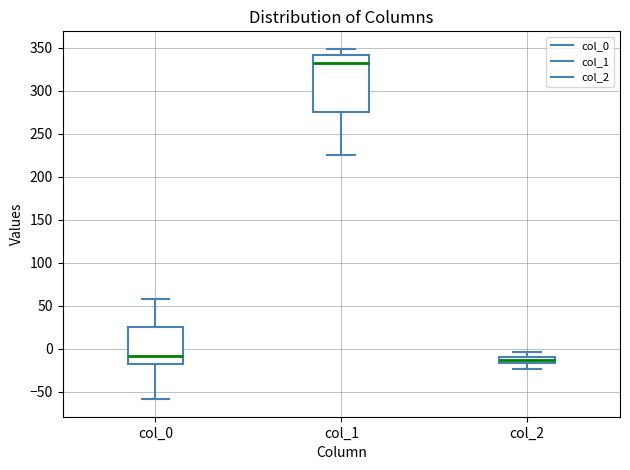

Where does the upper whisker of the box for col_1 end on the y-axis? The values are not printed on the chart, so give them approximately, as read against the axis.

350